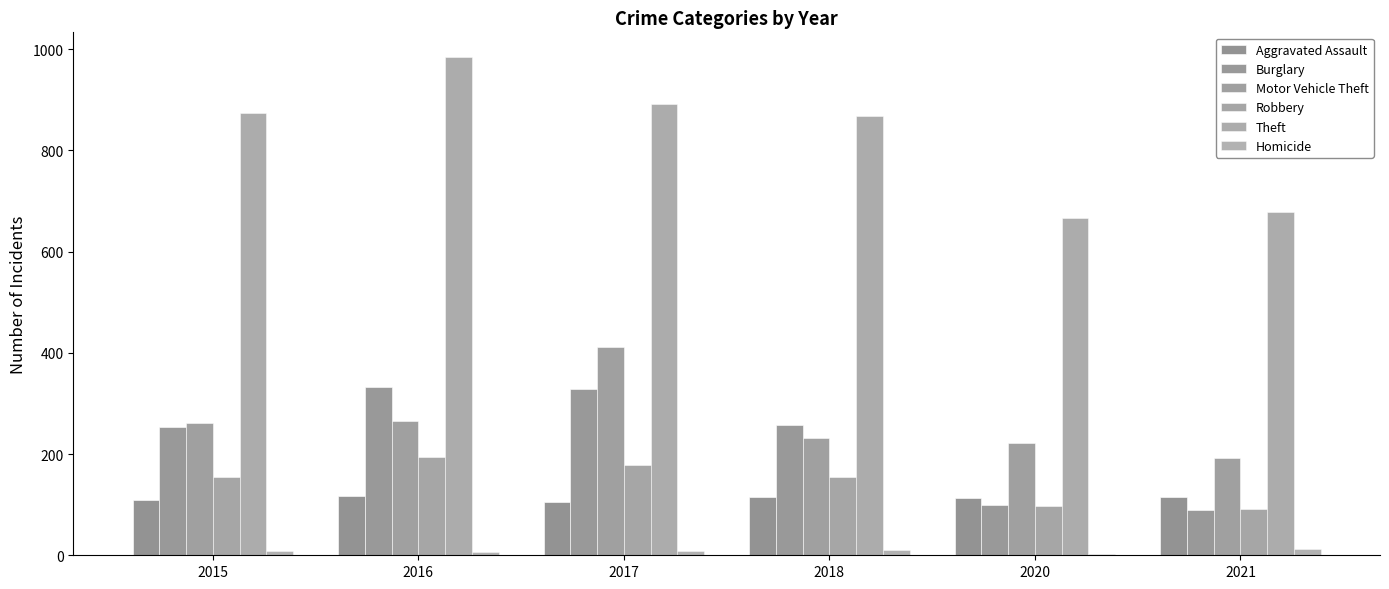

What is the minimum value for Homicide?

2